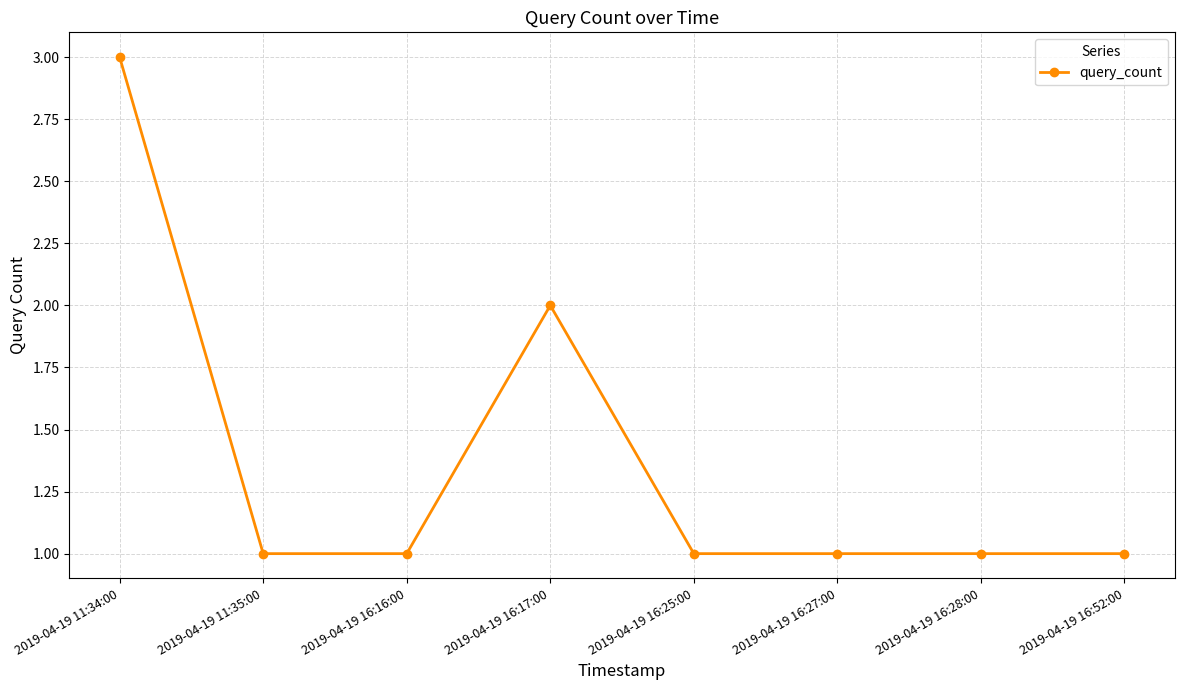

What is the smallest value displayed?

1